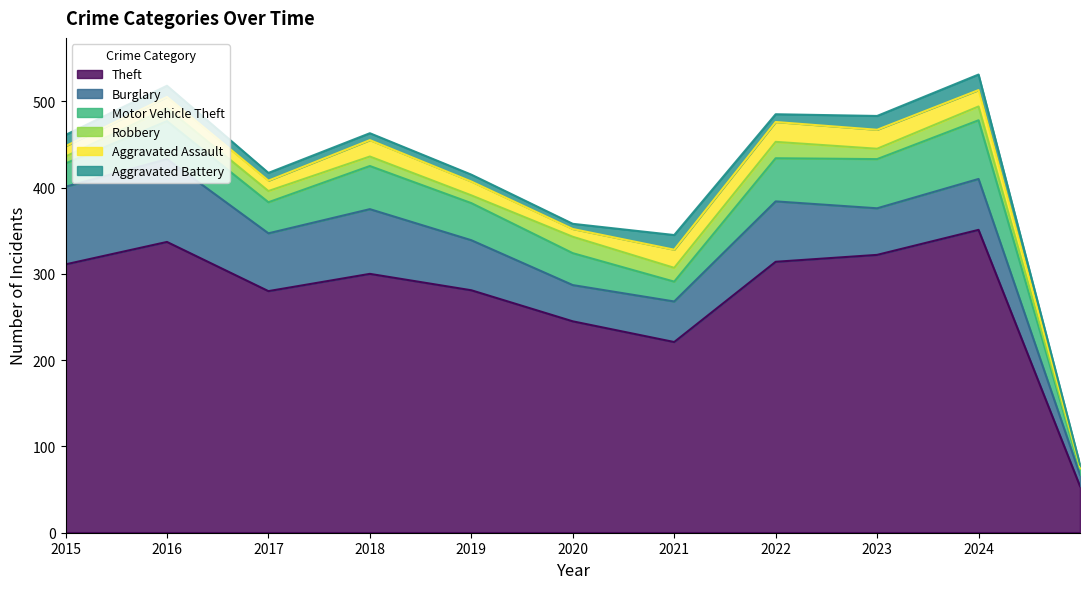

How many interior local peaks does the Aggravated Battery series have?

2